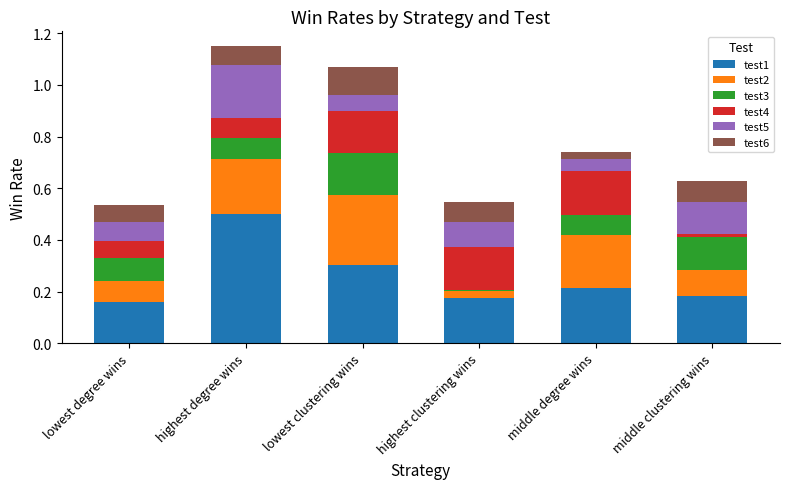

Does the chart contain stacked bars?

Yes